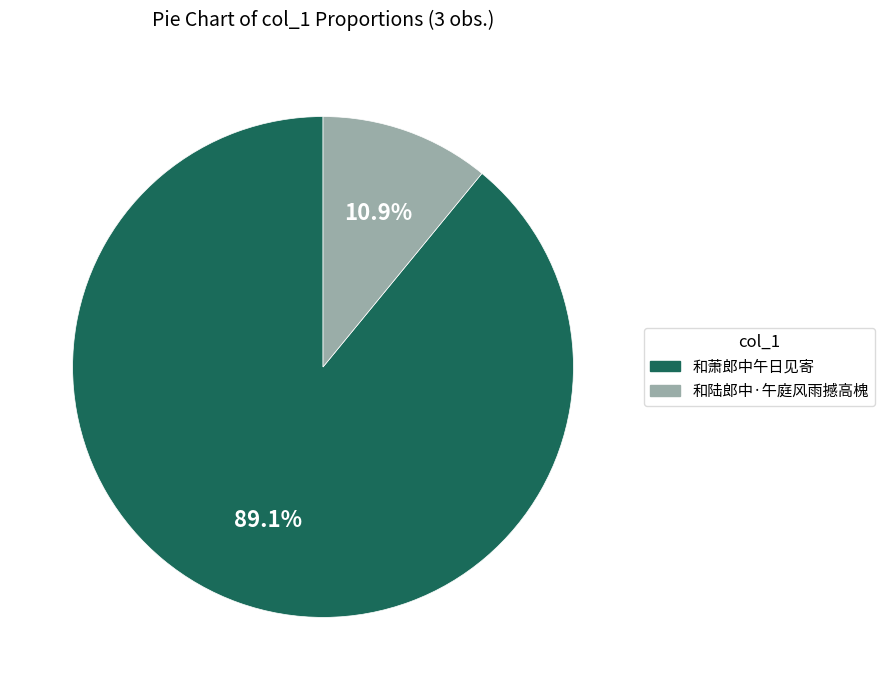

Is there any slice that represents more than half of the pie?

Yes